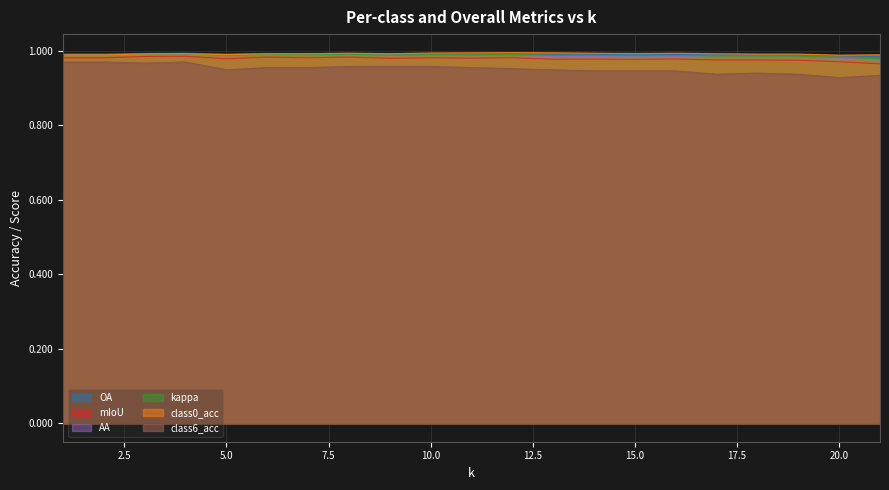

True or false: class6_acc and AA cross at least once.

False